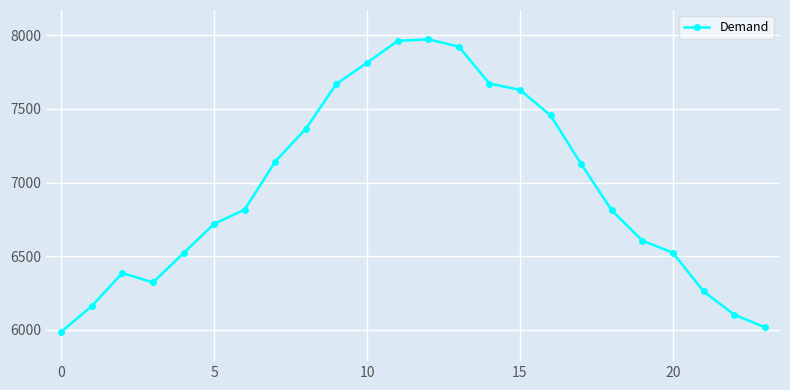

What is the difference between the second highest and minimum values?

1978